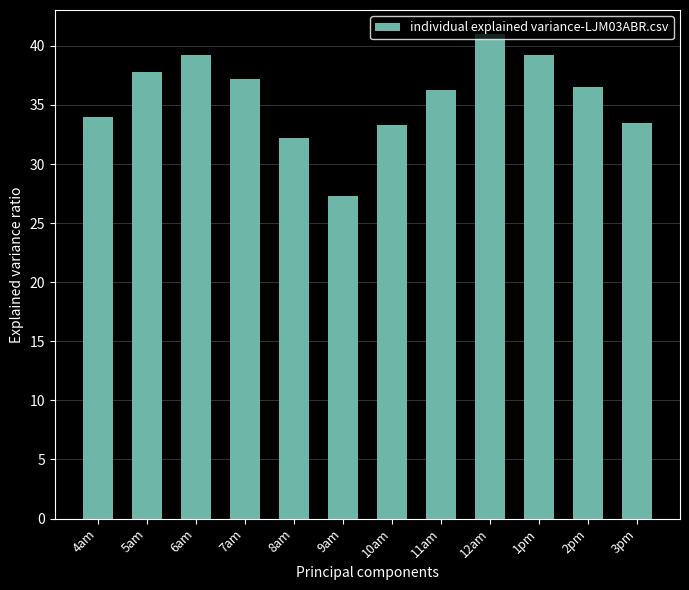

What is the label of the 2nd bar from the left?

5am